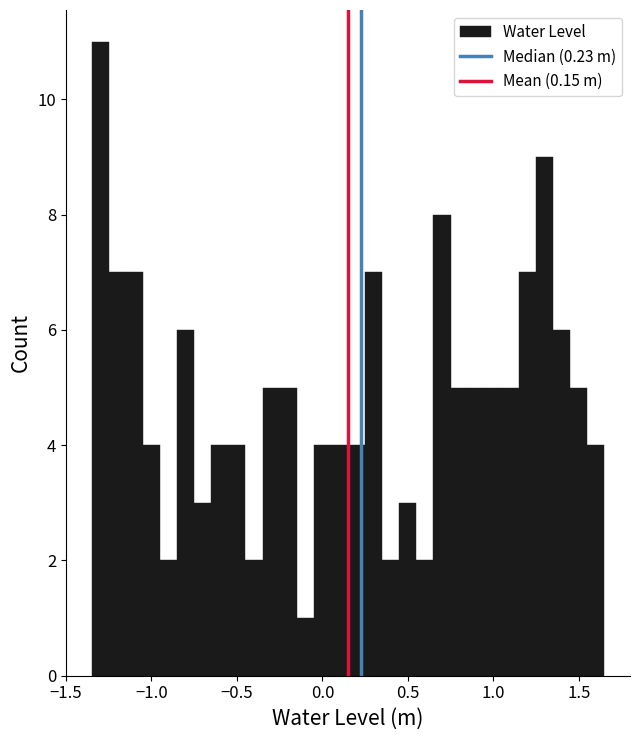

Read against the x-axis, roughly where is the centre of the tallest bar?

-1.30